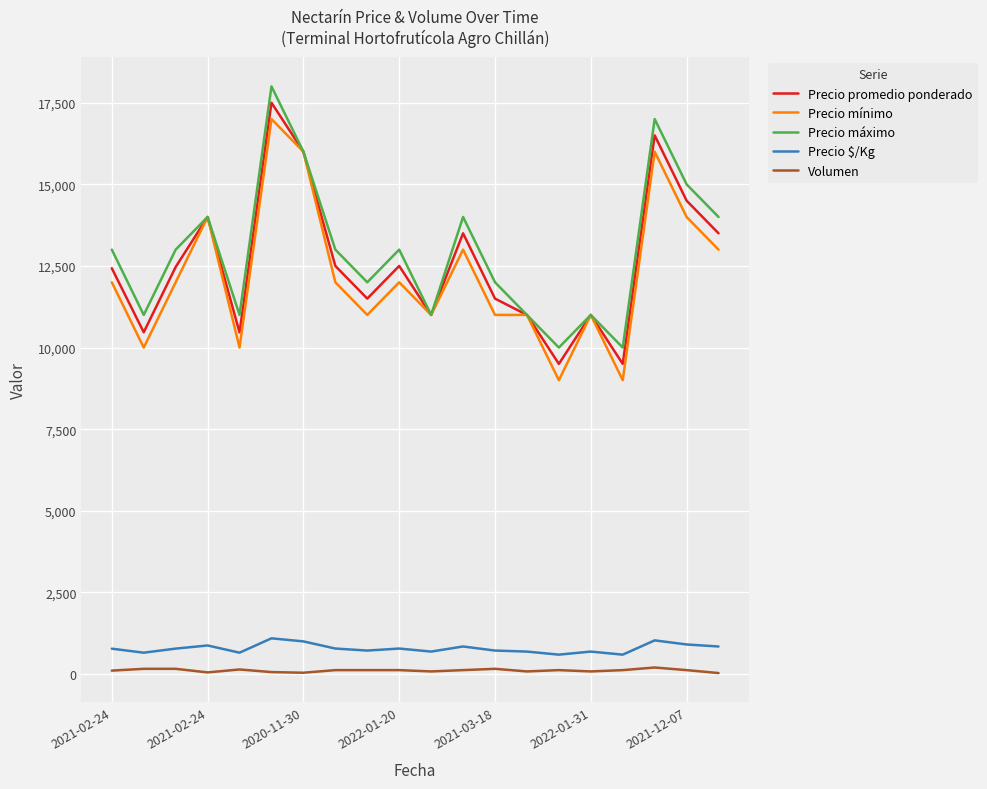

What is the maximum value for Precio promedio ponderado?

17500